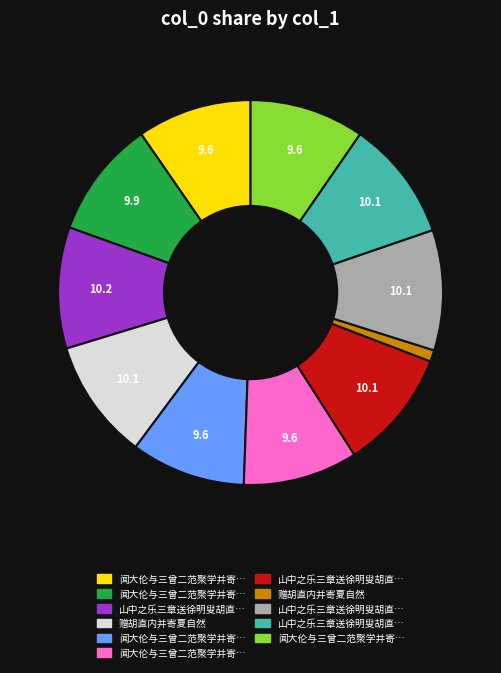

Does any single category account for the majority?

No